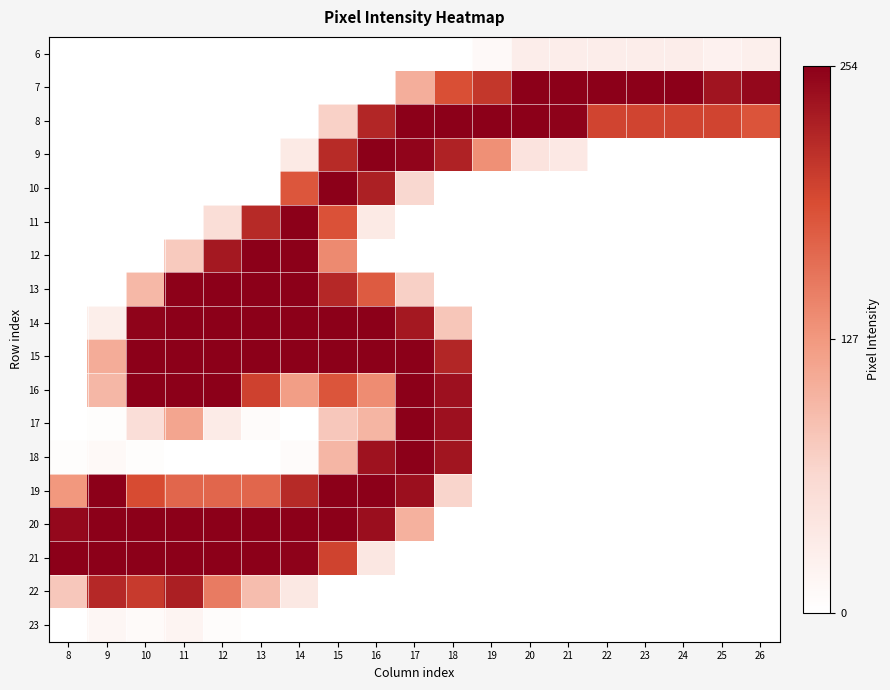

What is the spread (max minus min) of values at 16?

254